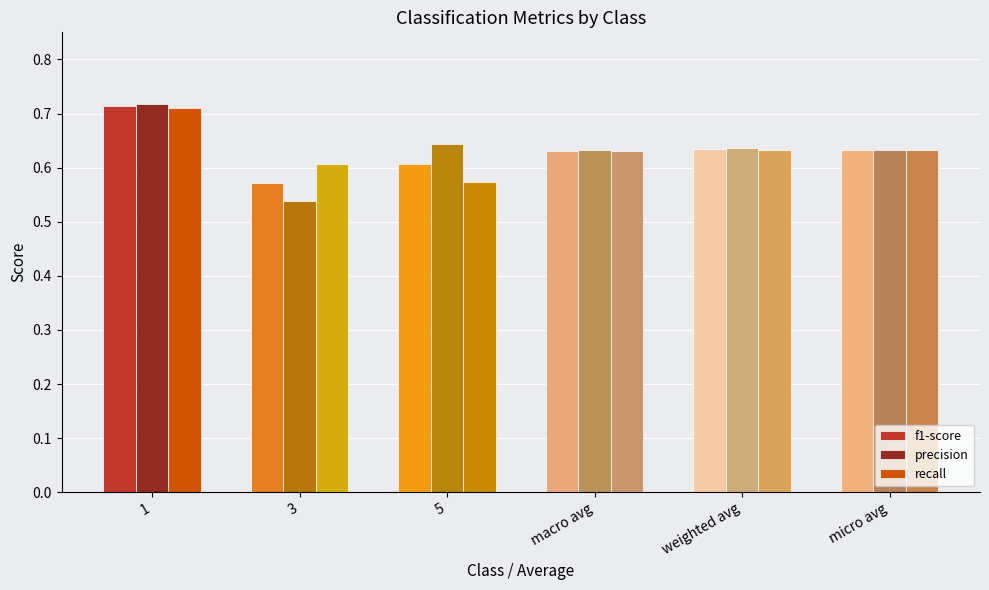

What is the label of the 3rd bar from the left?

5